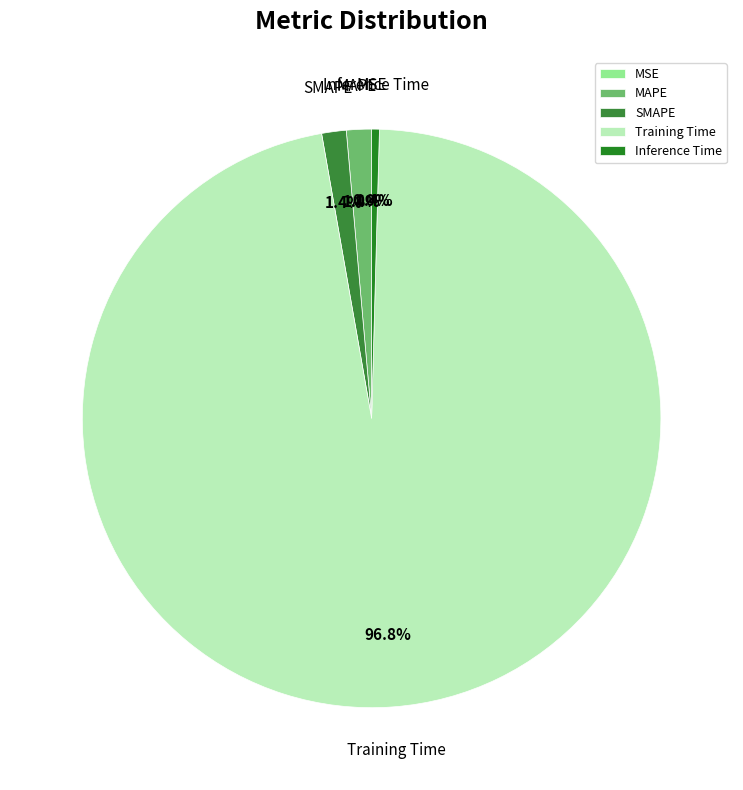

Rank the categories by value from lowest to highest.

MSE, Inference Time, SMAPE, MAPE, Training Time